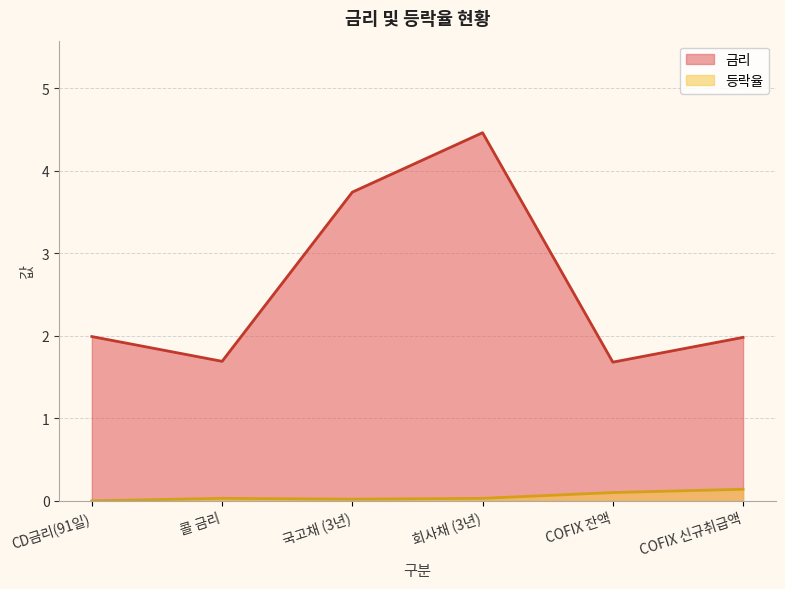

What is the difference between the second highest and second lowest values in the 등락율 series?

0.1